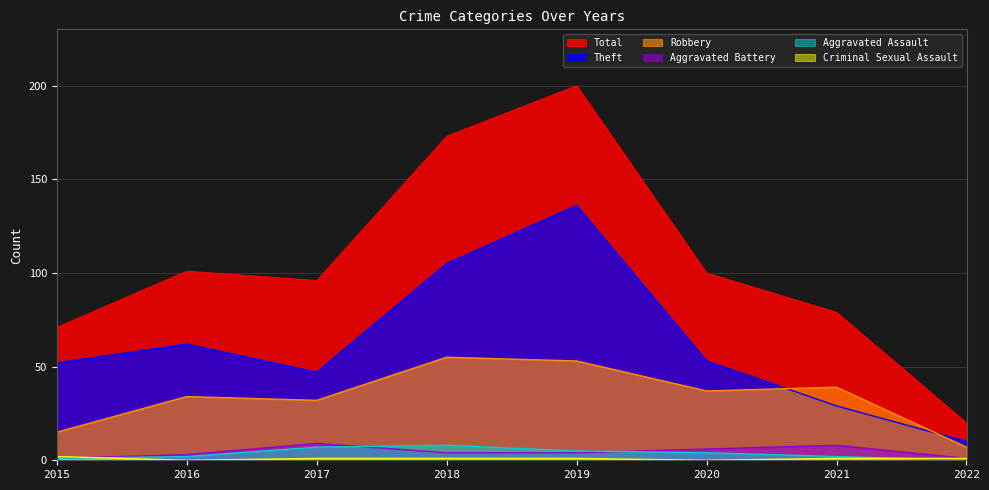

What is the maximum value for Criminal Sexual Assault?

2